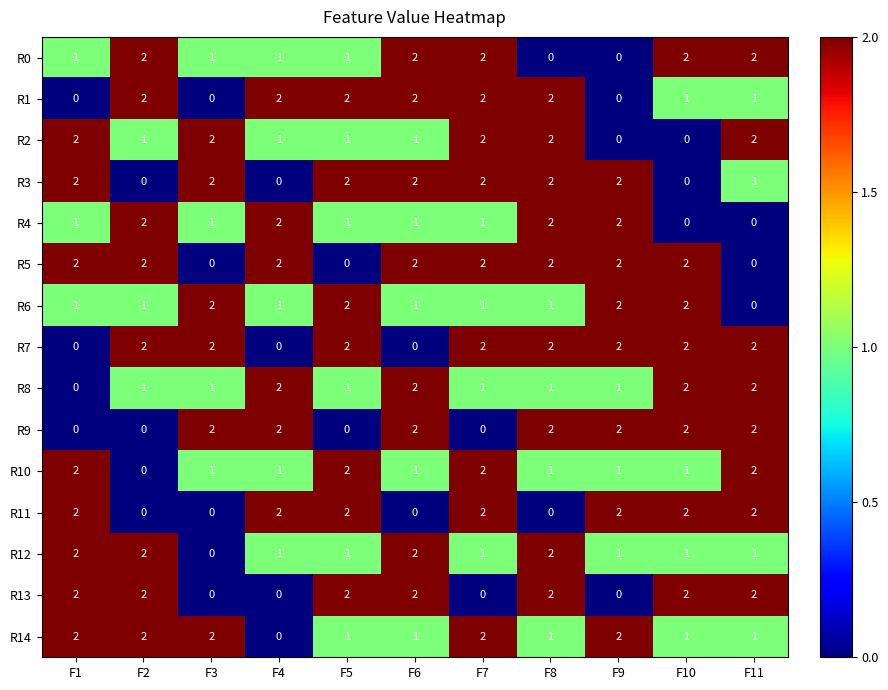

How many series are shown in this chart?

15